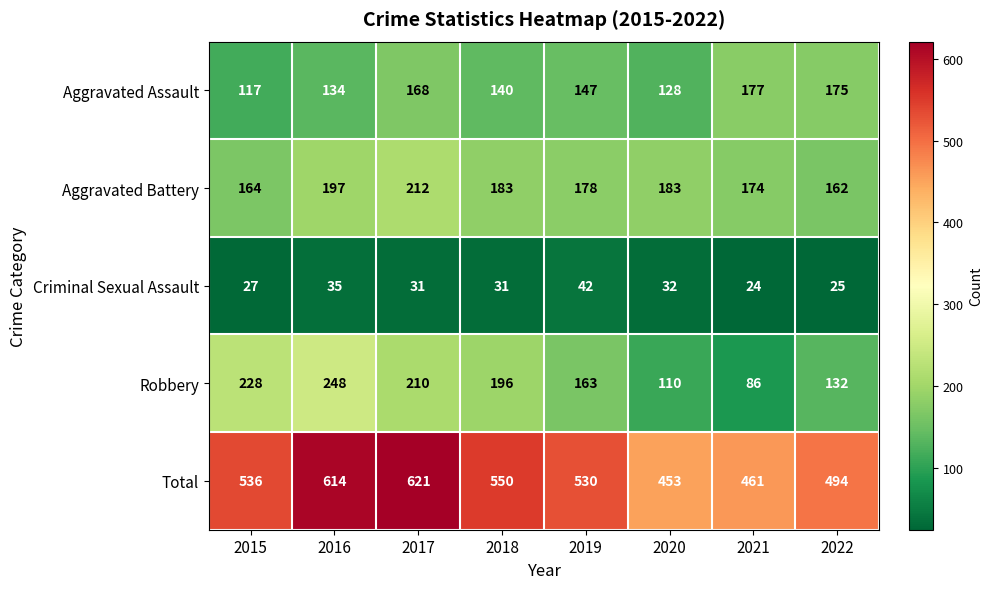

What is the total value across all series at 2022?

988